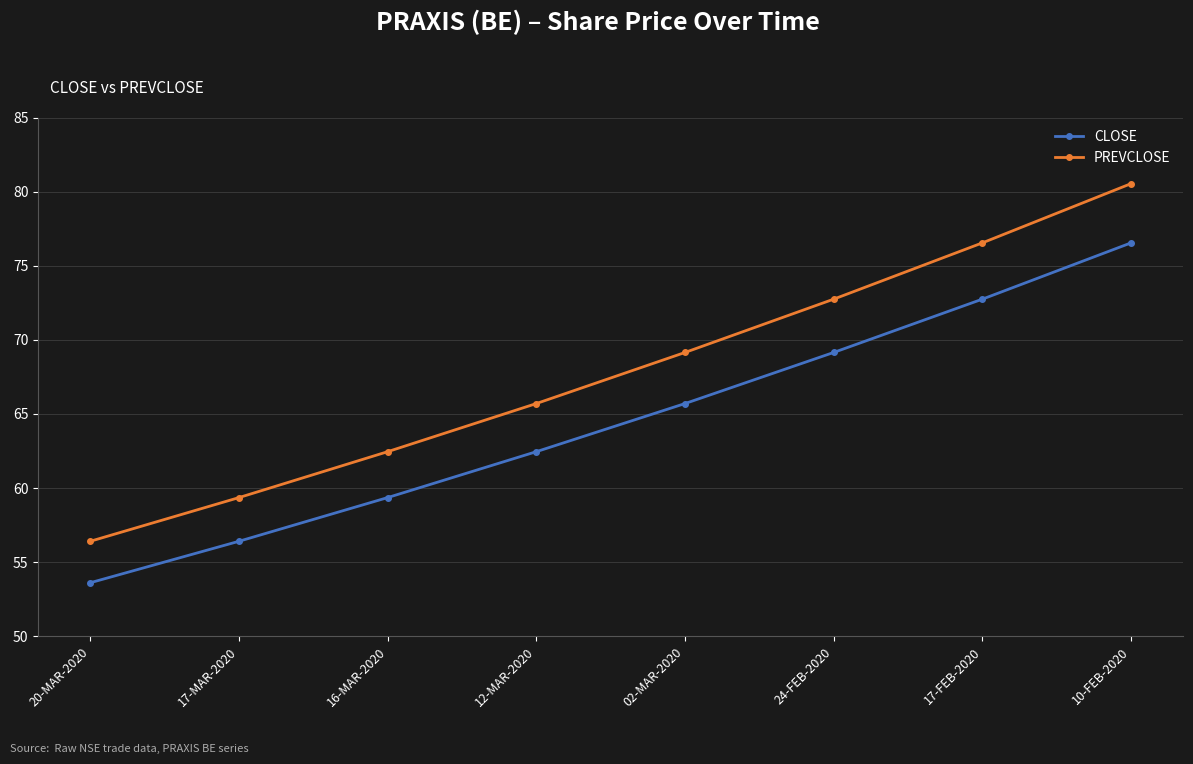

Rank the series by their maximum value, from lowest to highest.

CLOSE, PREVCLOSE